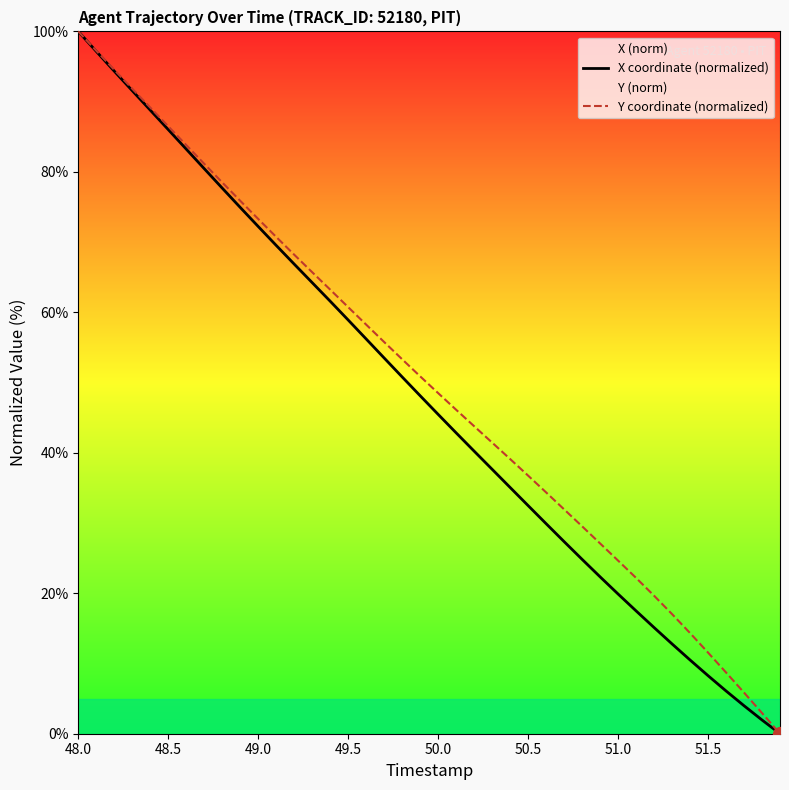

Count the number of data series in this chart.

2